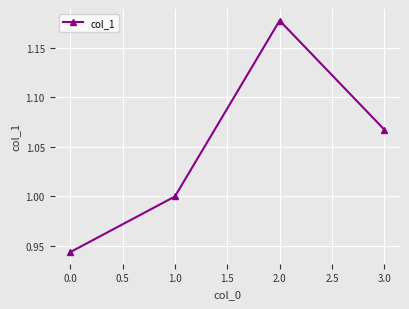

The value at 2.0 is 0.5. True or false?

False